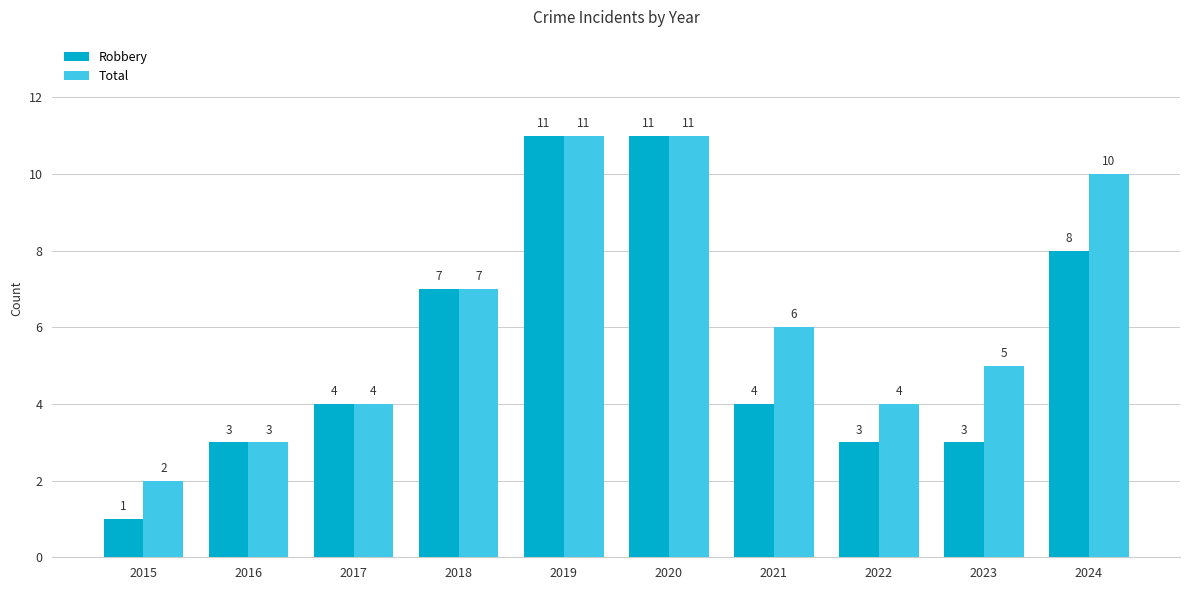

The value of Robbery at 2018 is 4. True or false?

False